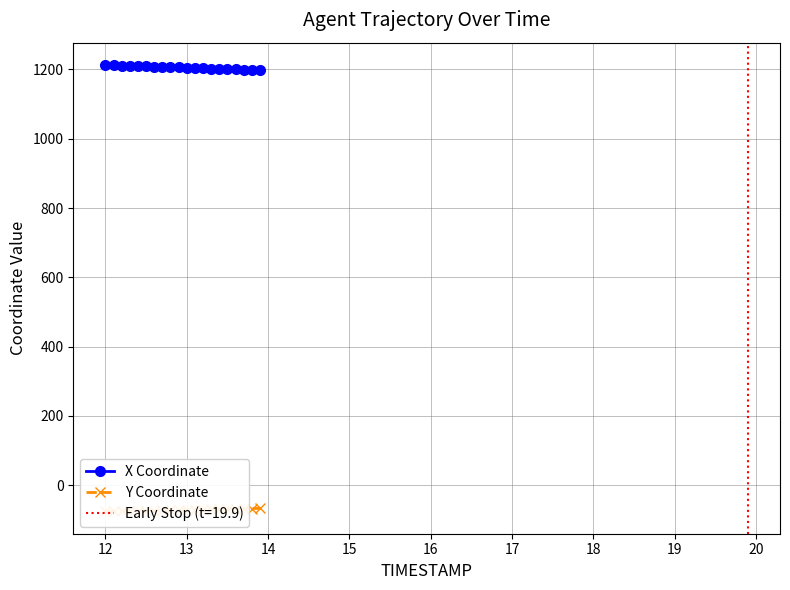

True or false: Y Coordinate and X Coordinate cross at least once.

False